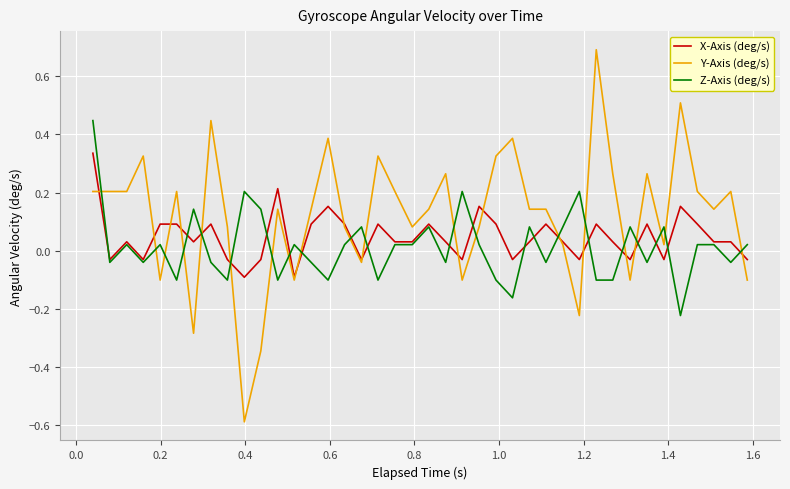

Which series has the widest spread of values?

Y-Axis (deg/s)